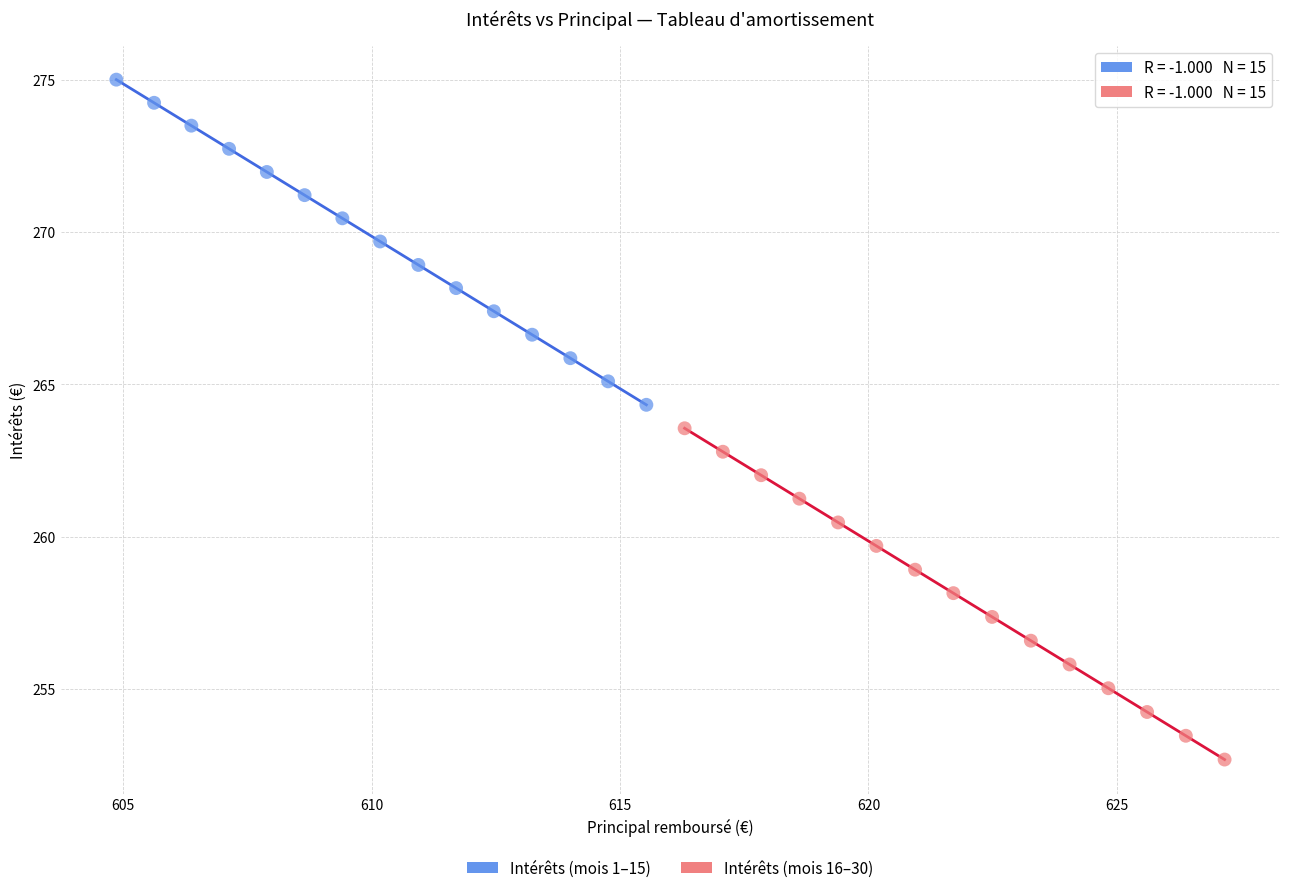

Which series has the largest Y range (max minus min)?

Intérêts (mois 16–30)